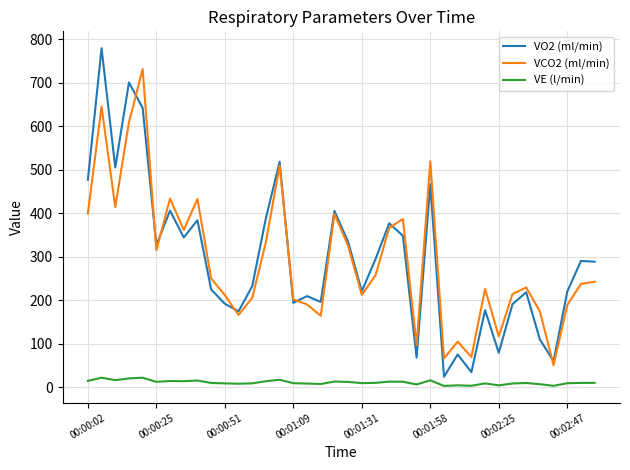

Rank the series by their maximum value, from lowest to highest.

VE (l/min), VCO2 (ml/min), VO2 (ml/min)